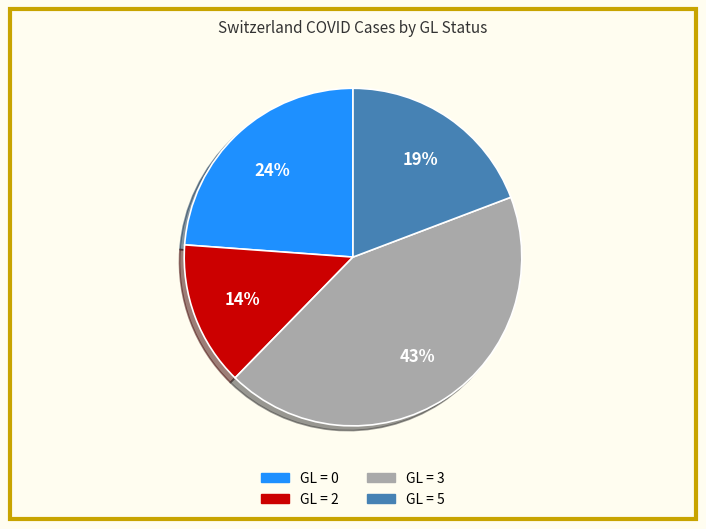

Is there any slice that represents more than half of the pie?

No